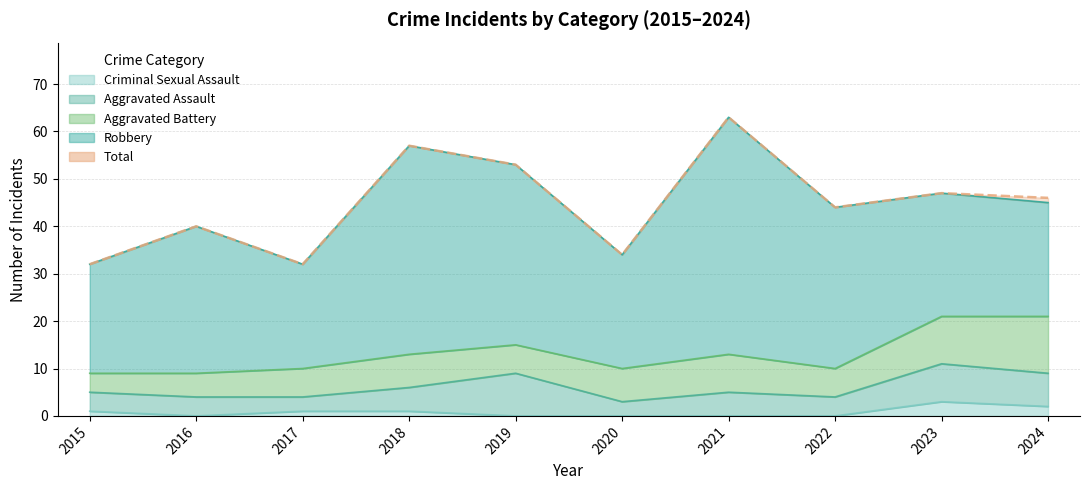

The Aggravated Assault series shows 8 at 2023. True or false?

True